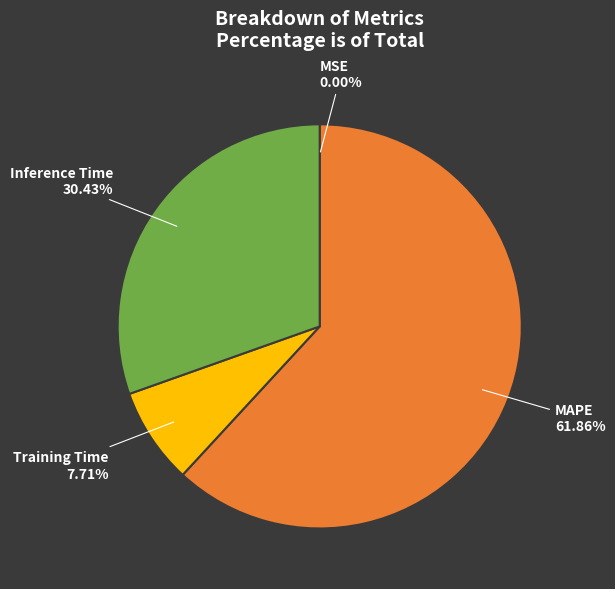

What is the largest slice in the pie chart?

MAPE